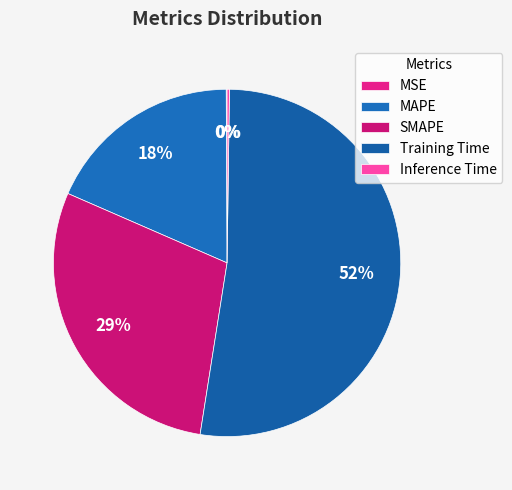

Is there any slice that represents more than half of the pie?

Yes